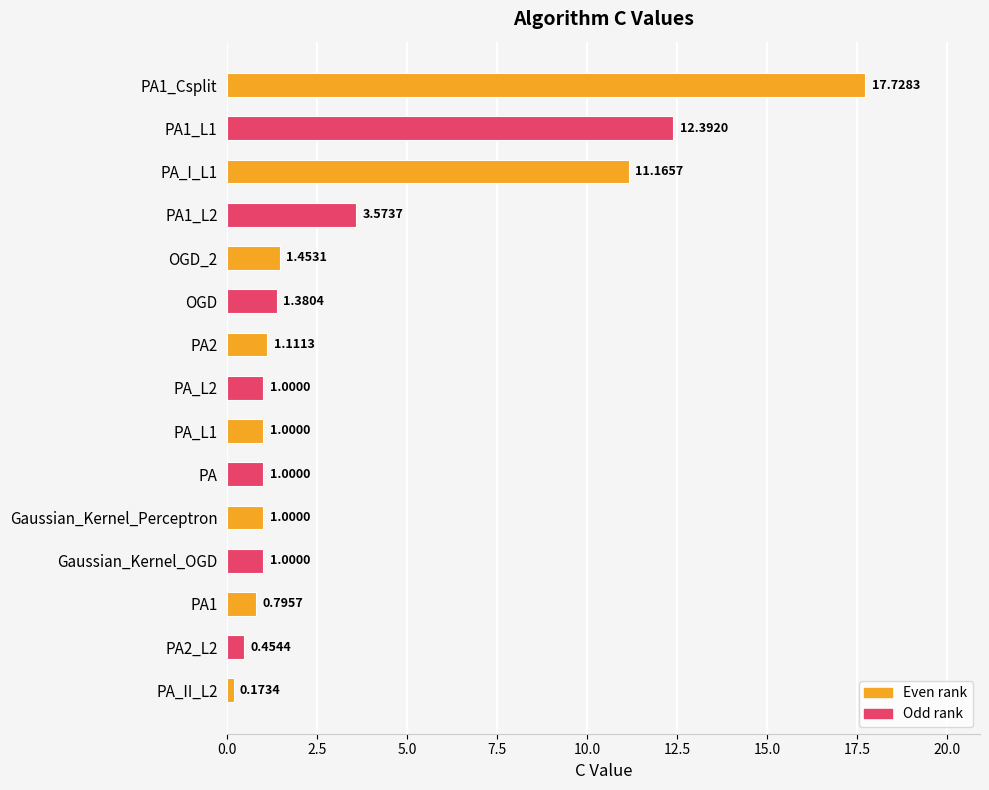

What is the change in value from PA1 to PA_II_L2?

-0.6